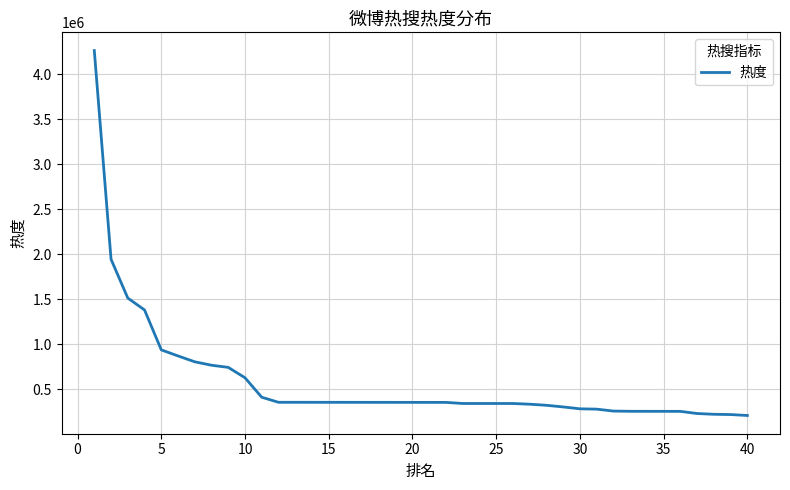

What is the difference between the maximum and minimum values?

4054931